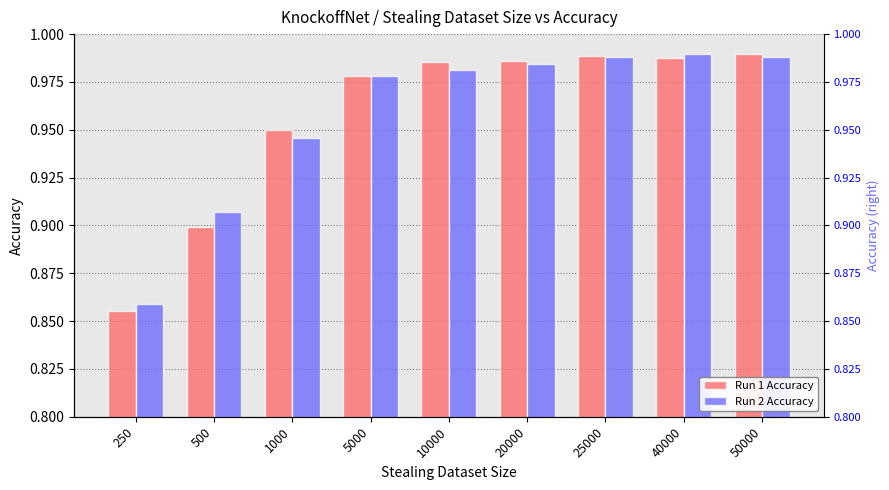

What is the value of the Run 2 Accuracy bar at the 7th from the left?

1.0